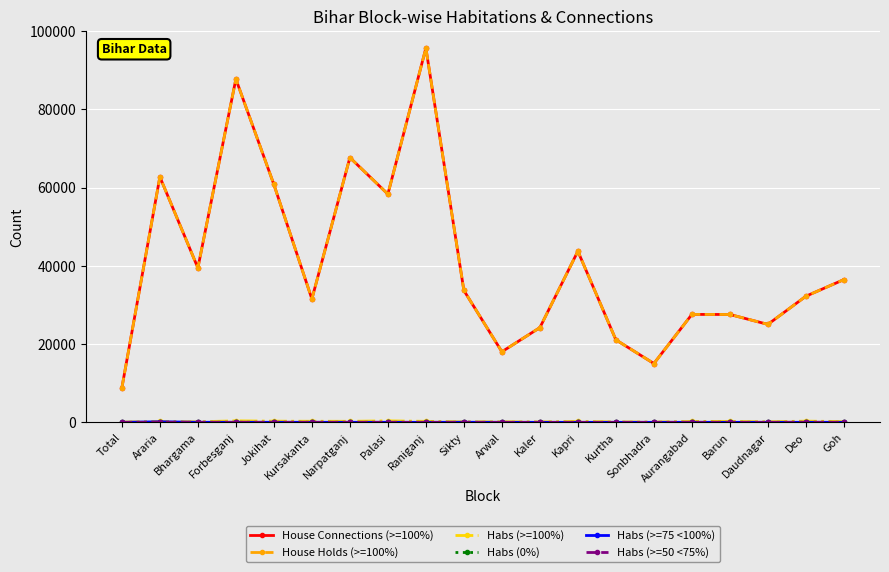

Reading right to left, extract all data points from this chart.

House Connections (>=100%): 36475	32225	25027	27558	27576	15026	21076	43725	24201	18036	33692	95617	58325	67655	31515	60775	87713	39467	62714	8827
House Holds (>=100%): 36475	32225	25027	27558	27576	15026	21076	43725	24201	18036	33692	95617	58325	67655	31515	60775	87713	39467	62714	8827
Habs (>=100%): 205	299	147	234	238	69	111	238	118	137	126	252	376	262	273	294	381	133	243	63
Habs (0%): 2	5	0	3	3	0	0	0	0	0	1	1	0	0	6	1	4	0	0	0
Habs (>=75 <100%): 11	6	3	3	4	0	0	0	0	0	22	0	10	8	9	12	10	14	145	0
Habs (>=50 <75%): 2	15	1	1	11	0	0	0	0	0	3	0	3	4	3	5	3	7	3	0